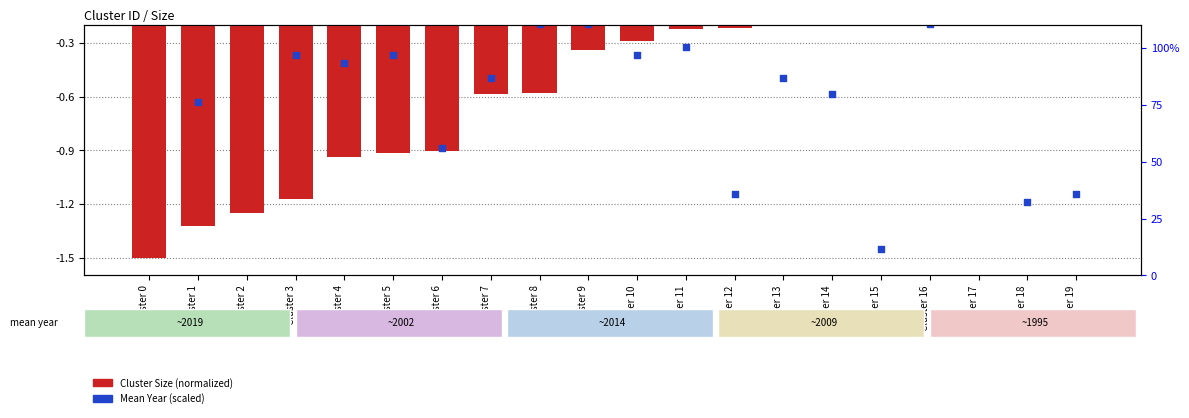

What are all the series names shown in the legend?

Cluster Size (normalized), Mean Year (scaled)